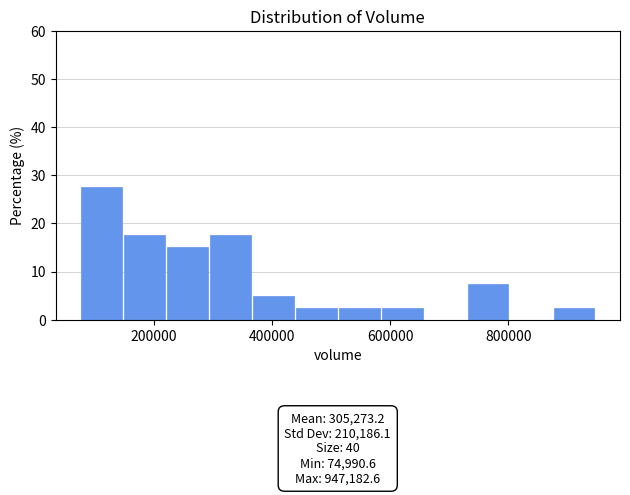

Read against the x-axis, roughly where is the centre of the tallest bar?

120000